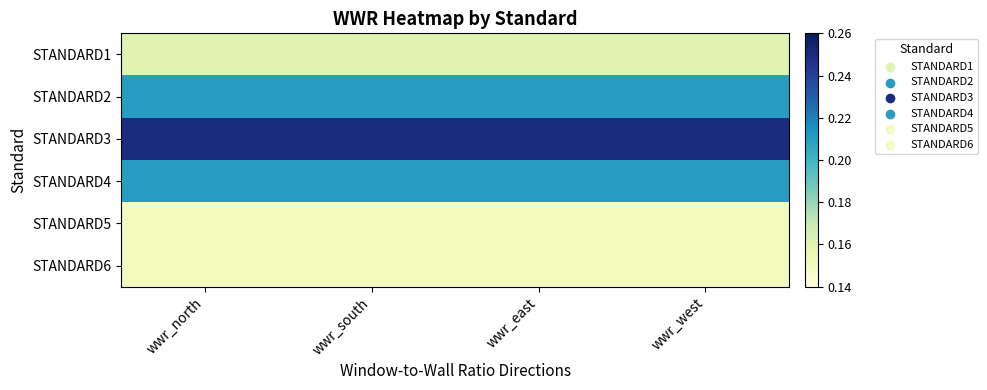

At how many categories does at least one series exceed 0?

4